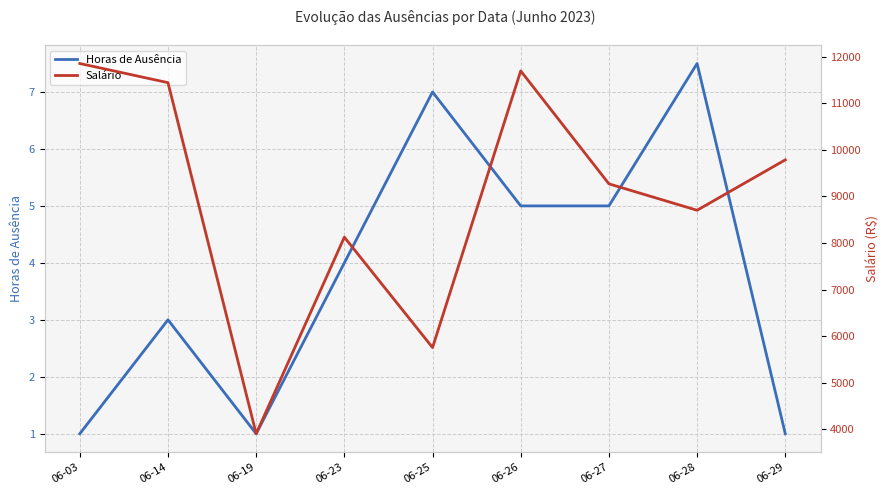

What is the difference between the maximum and minimum values in the Horas de Ausência series?

6.5